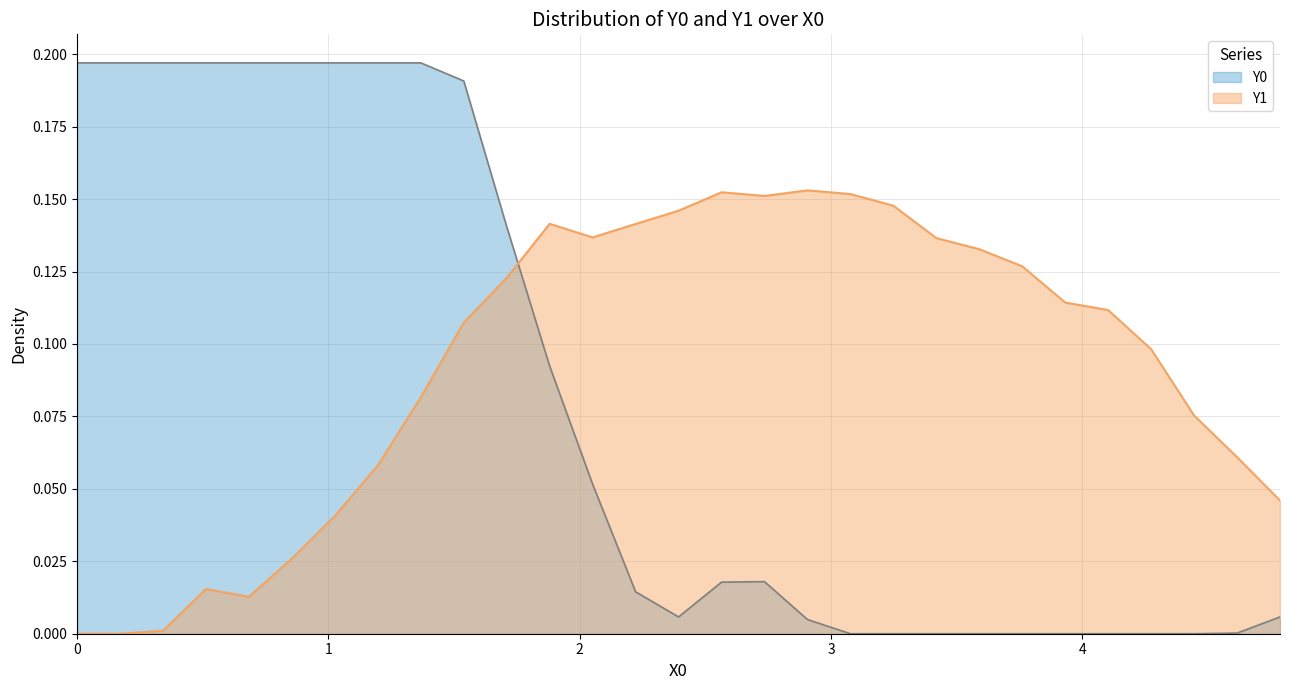

What is the value of the Y0 point at the 2nd from the left?

0.2